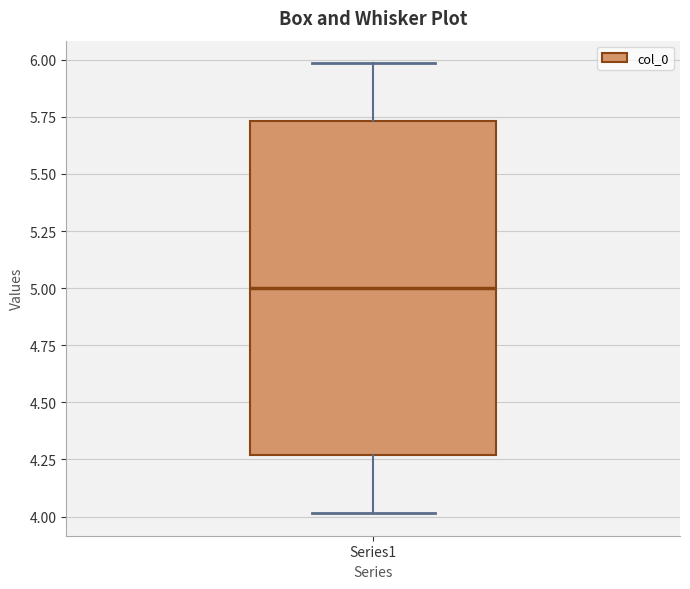

Where does the upper whisker of the box for Series1 end on the y-axis? The values are not printed on the chart, so give them approximately, as read against the axis.

6.00